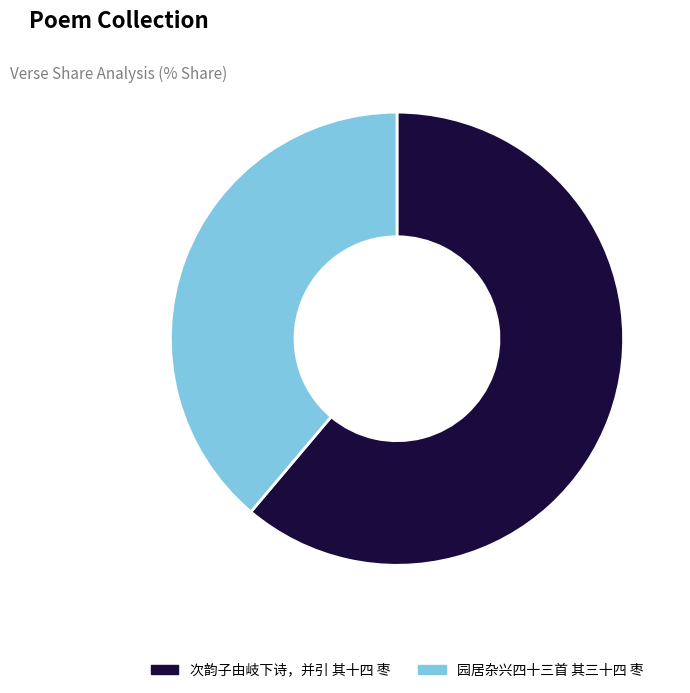

Count the number of slices in the pie.

2